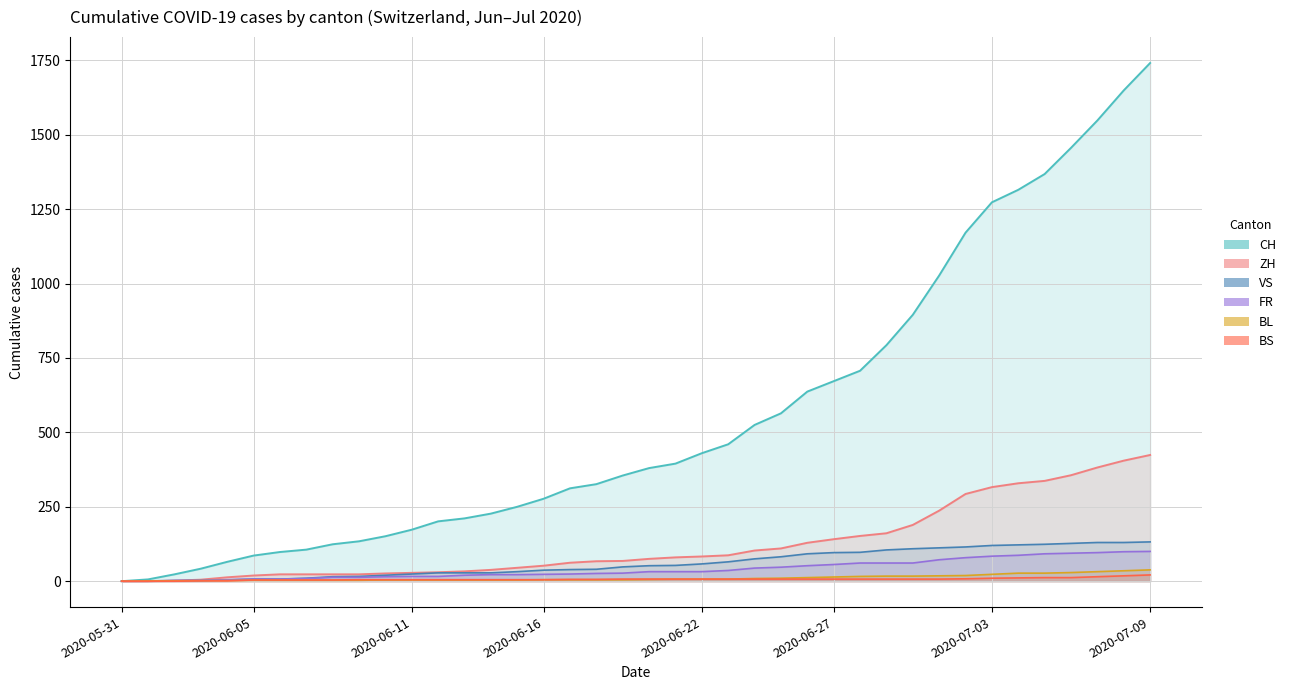

How many distinct data groups are displayed?

6